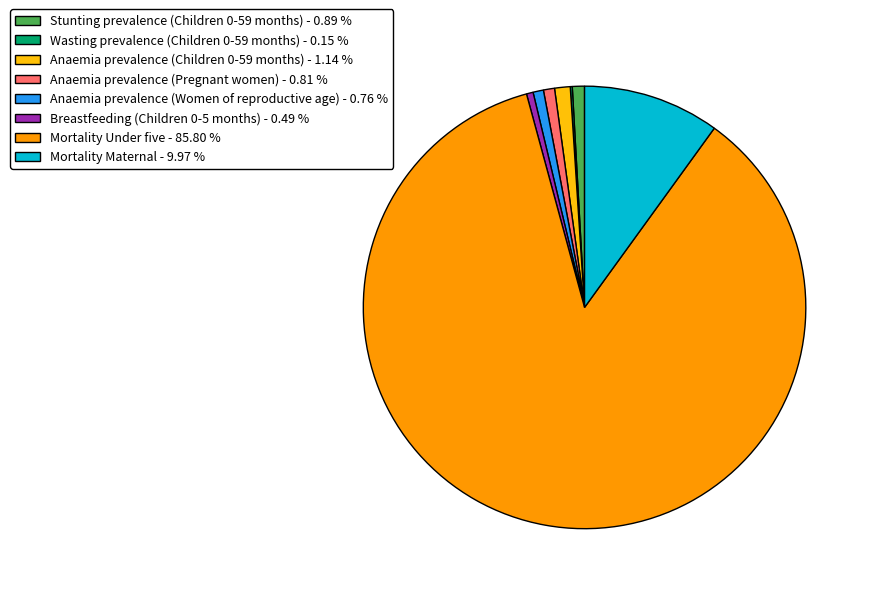

Does any single category account for the majority?

Yes